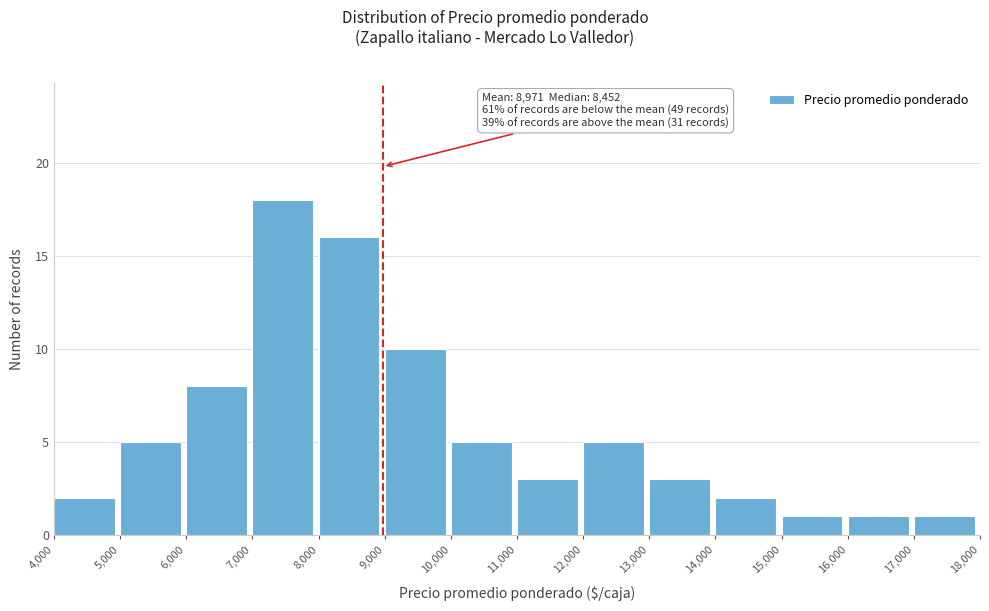

Over which range of the x-axis is the bar tallest?

7,000 to 8,000